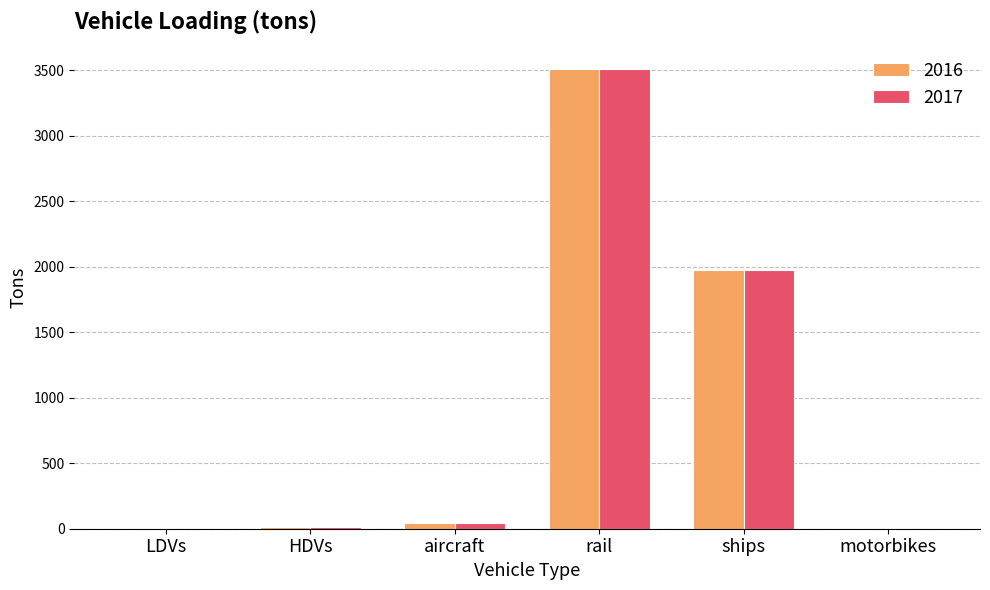

Does the chart contain stacked bars?

No